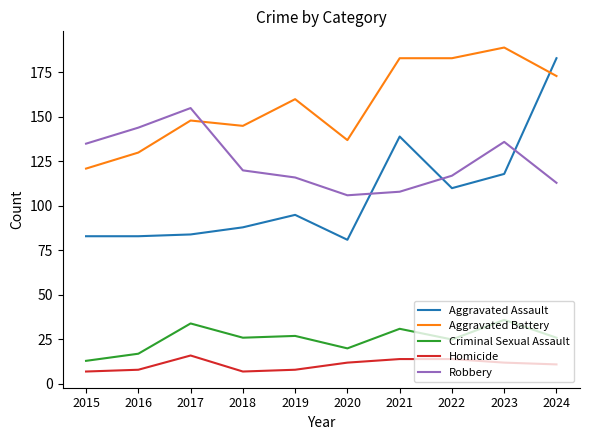

How many lines are shown in the chart?

5